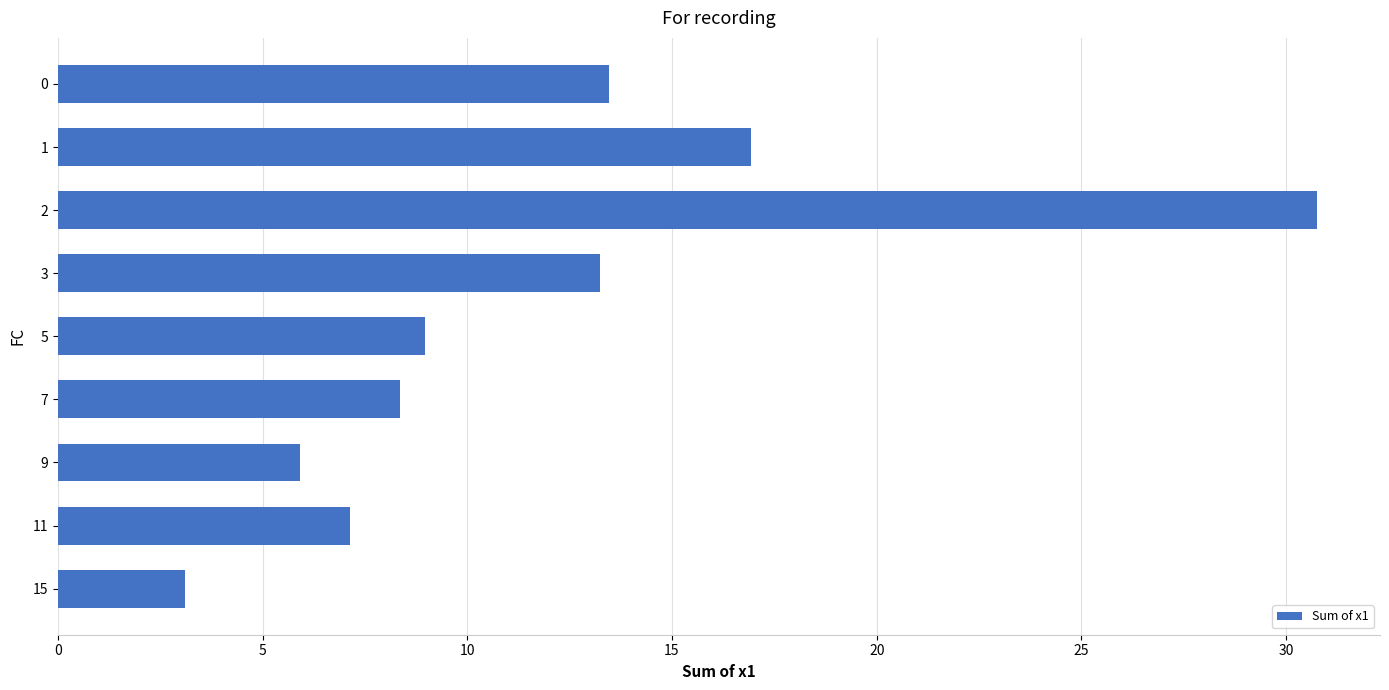

Approximately how many times larger is the value at 3 compared to 1?

0.8